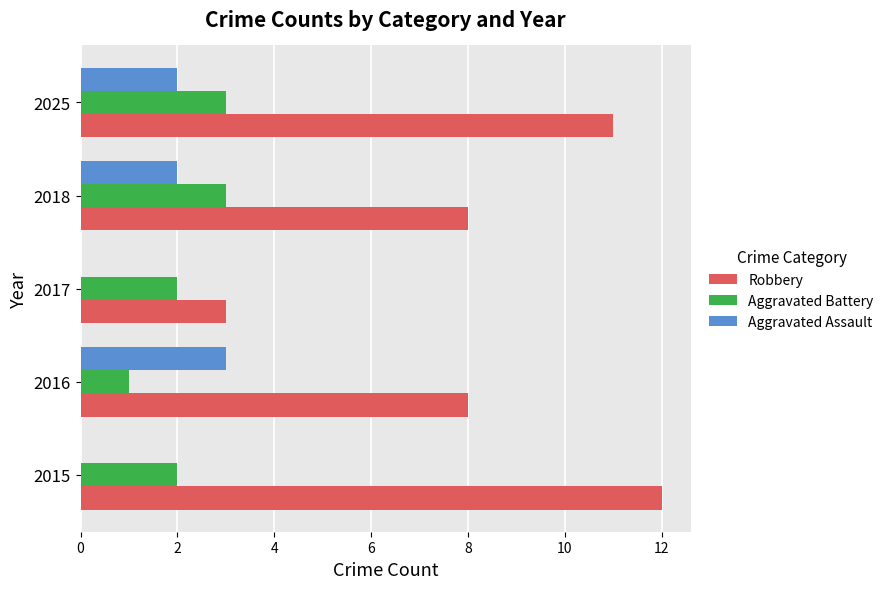

At which label does Robbery reach its peak?

2015